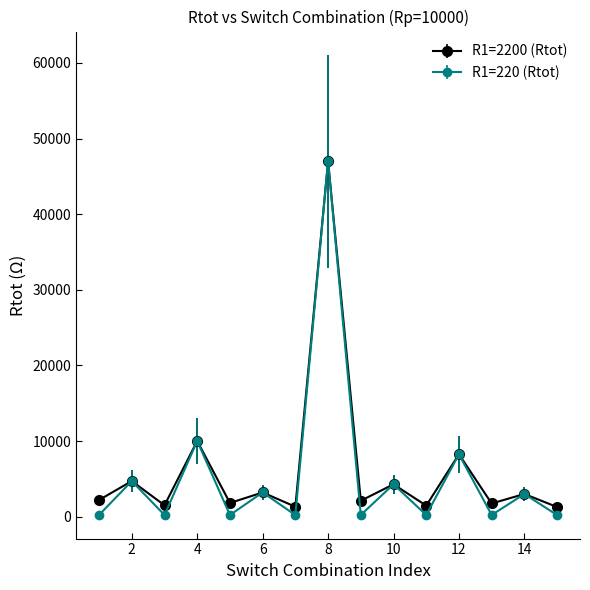

Which series has the largest range (max minus min)?

R1=220 (Rtot)